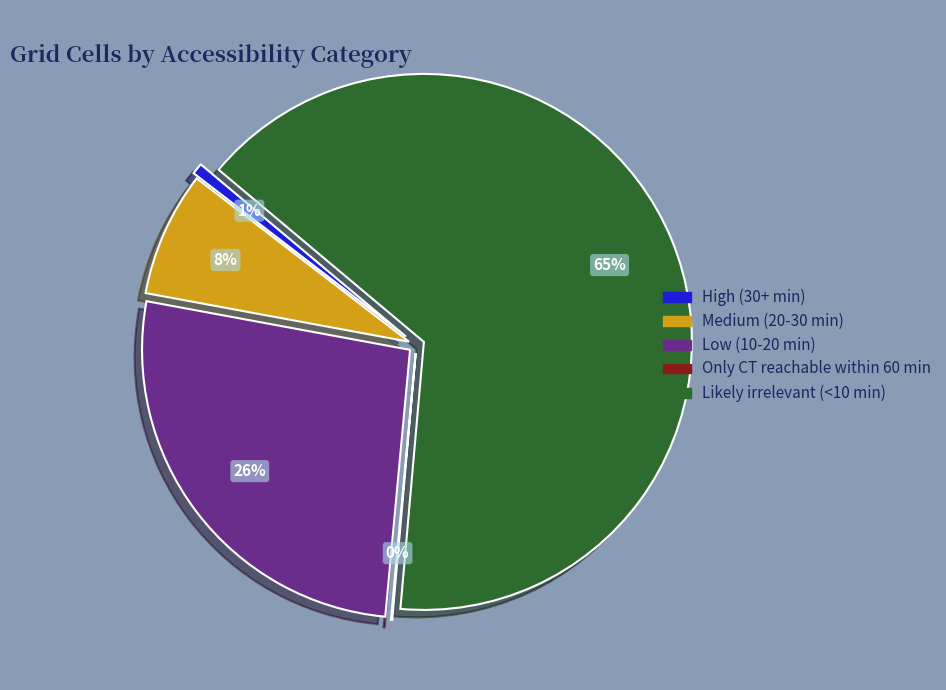

Which slice is the largest?

Likely irrelevant (<10 min)